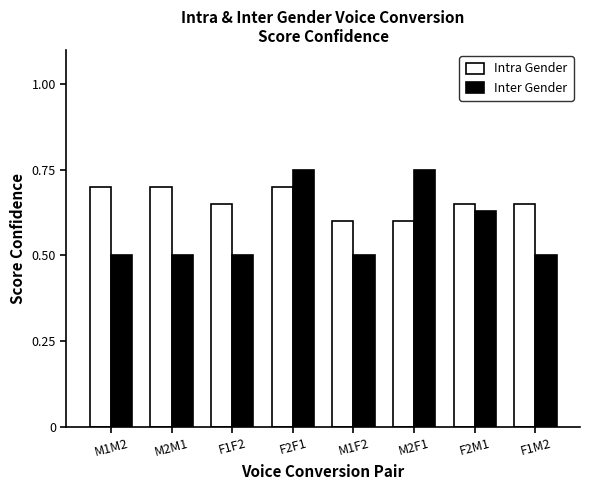

Count the Intra Gender values in the range 0 to 1.

8